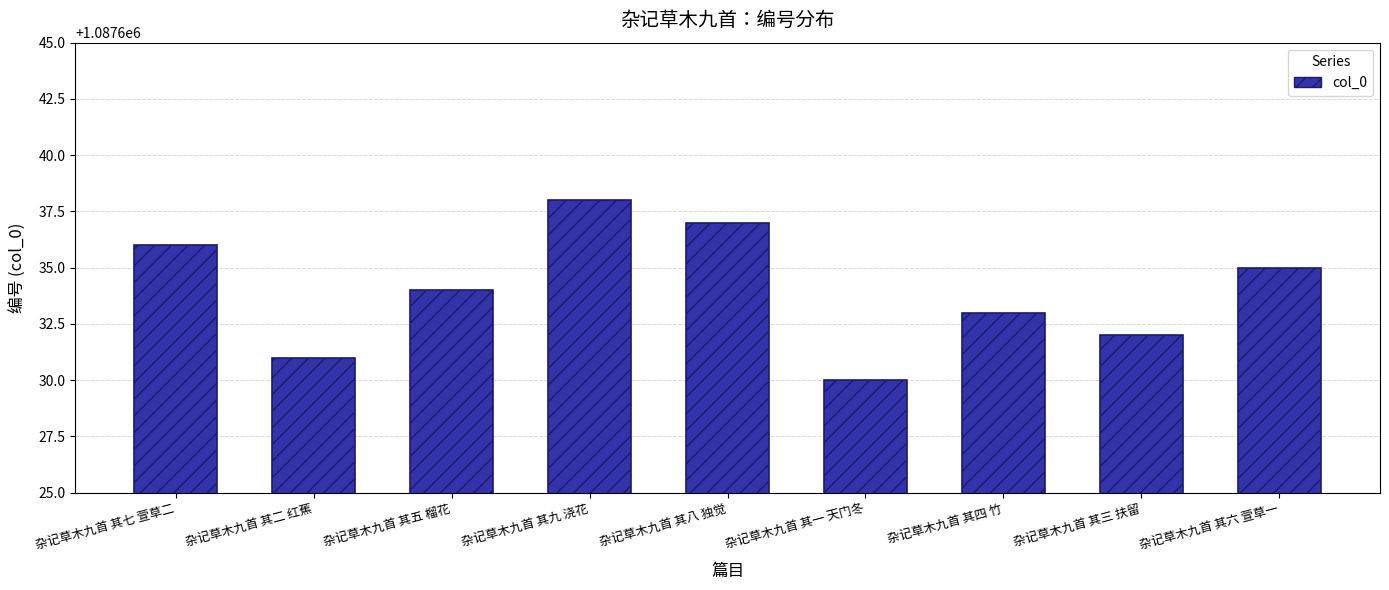

List the labels in order of value, smallest first.

杂记草木九首 其一 天门冬, 杂记草木九首 其二 红蕉, 杂记草木九首 其三 扶留, 杂记草木九首 其四 竹, 杂记草木九首 其五 榴花, 杂记草木九首 其六 萱草一, 杂记草木九首 其七 萱草二, 杂记草木九首 其八 独觉, 杂记草木九首 其九 浇花